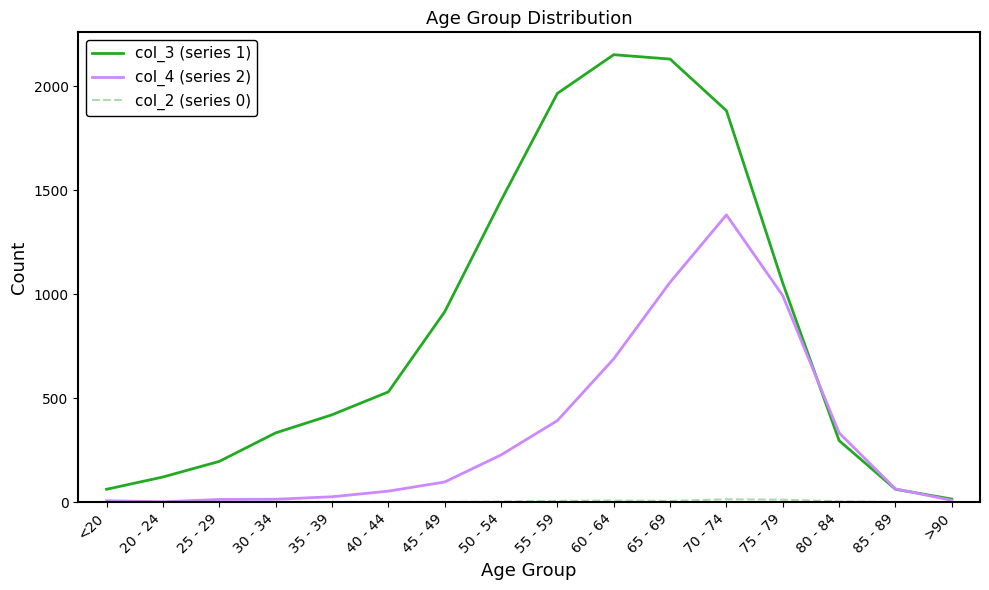

Which series has the largest total across all categories?

col_3 (series 1)